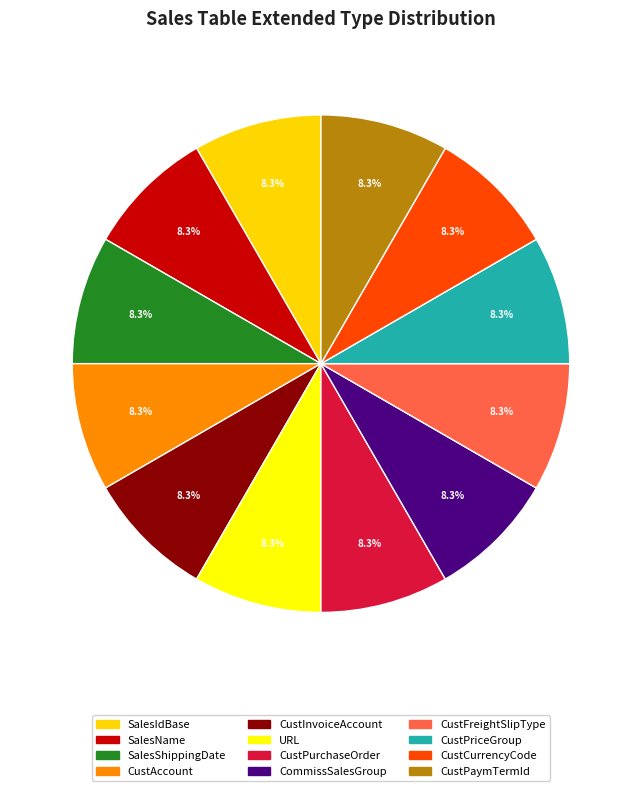

To the nearest percent, what is the average slice percentage?

8%